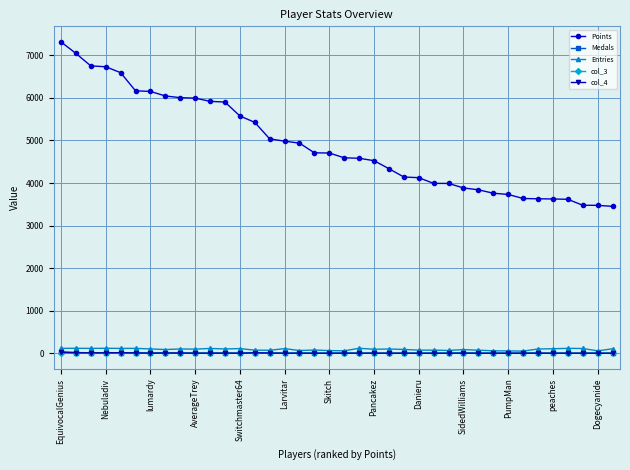

Does the chart display data point markers on the line(s)?

Yes